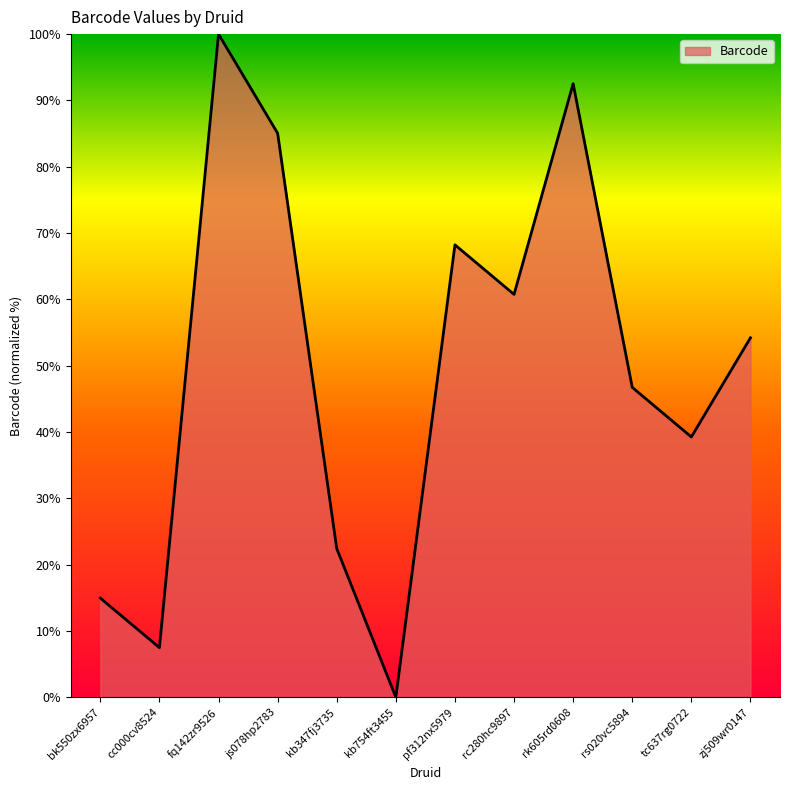

Is it true that the value at kb754ft3455 is 0.0?

True